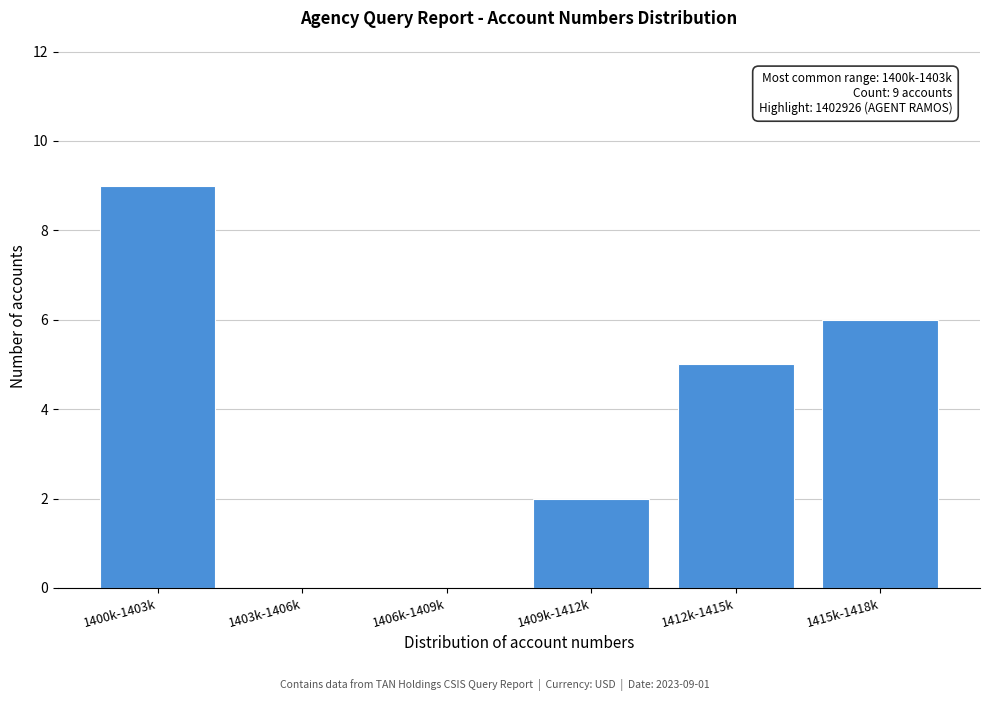

Reading left to right, what are all the values shown in this chart?

1400k-1403k=9	1403k-1406k=0	1406k-1409k=0	1409k-1412k=2	1412k-1415k=5	1415k-1418k=6